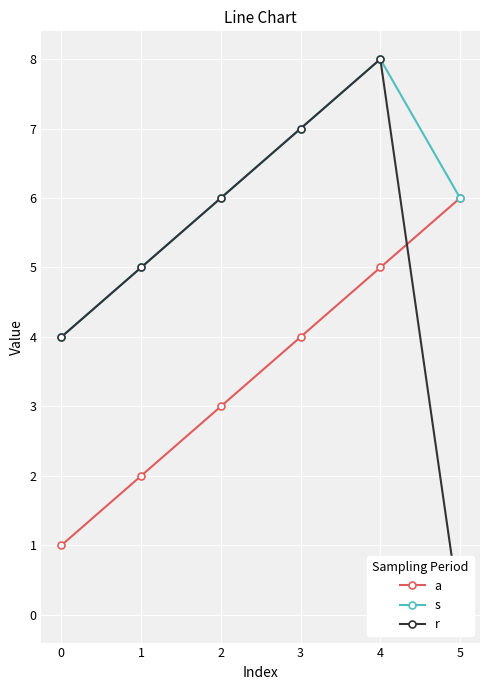

Is this an area chart (filled region under the line)?

No